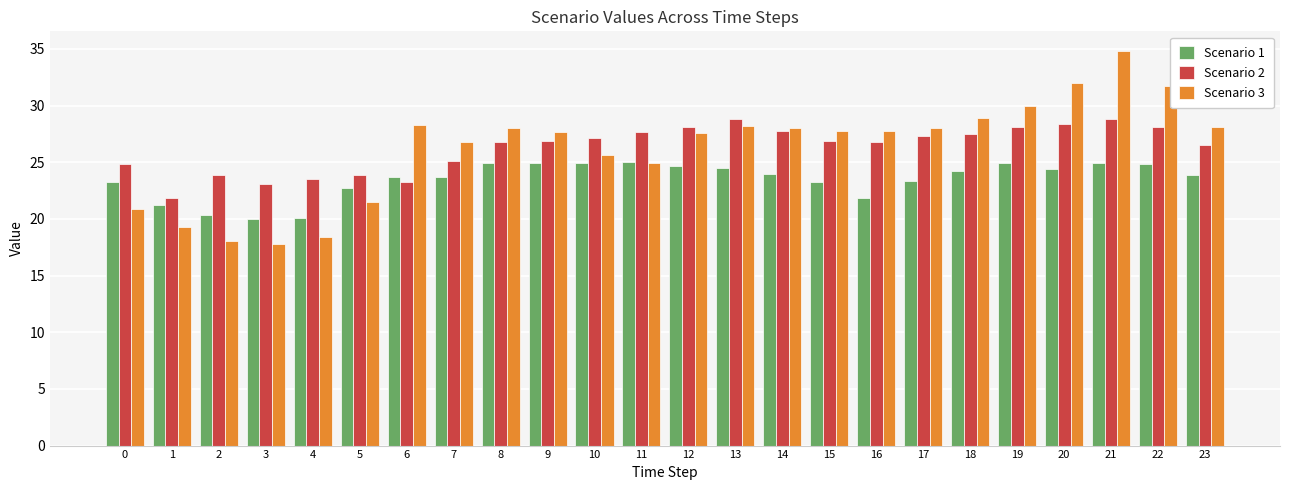

Rank the series by their maximum value, from highest to lowest.

Scenario 3, Scenario 2, Scenario 1